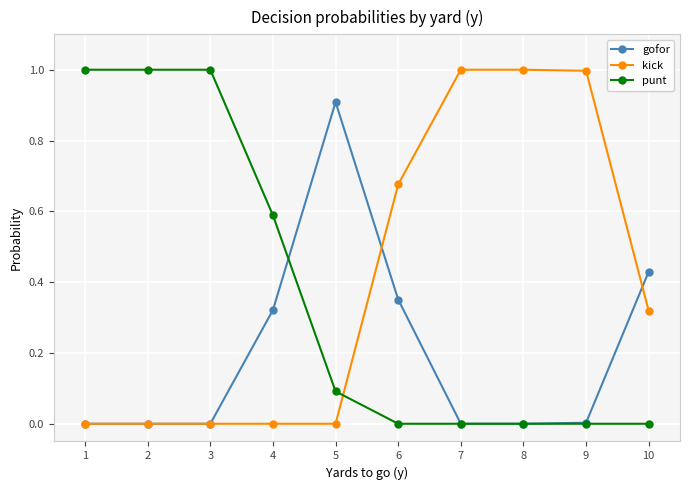

What is the spread (max minus min) of values at 7?

1.0